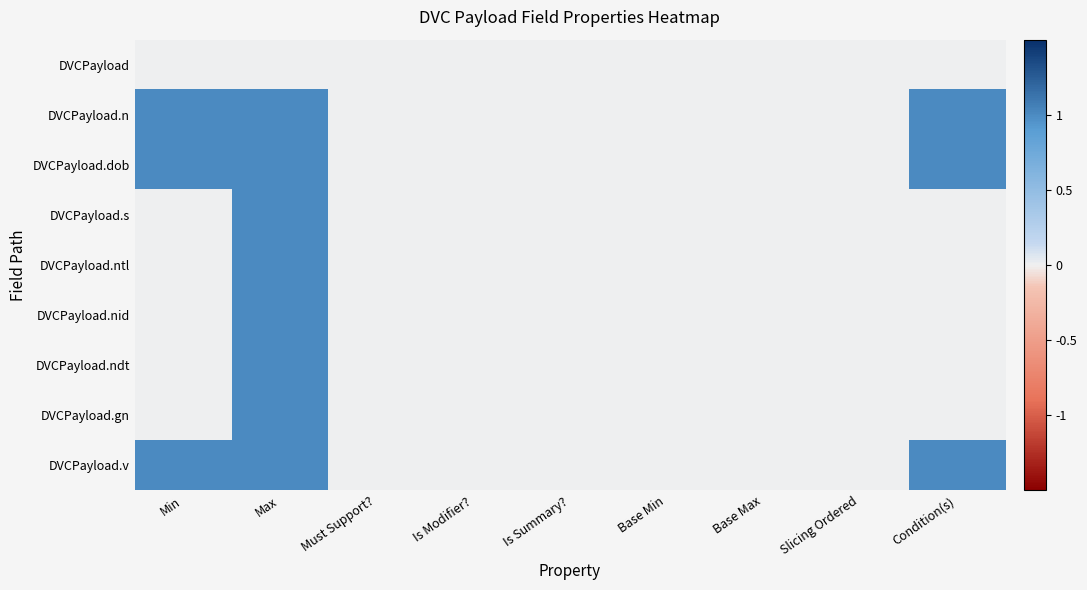

How many data points does each series have?

9